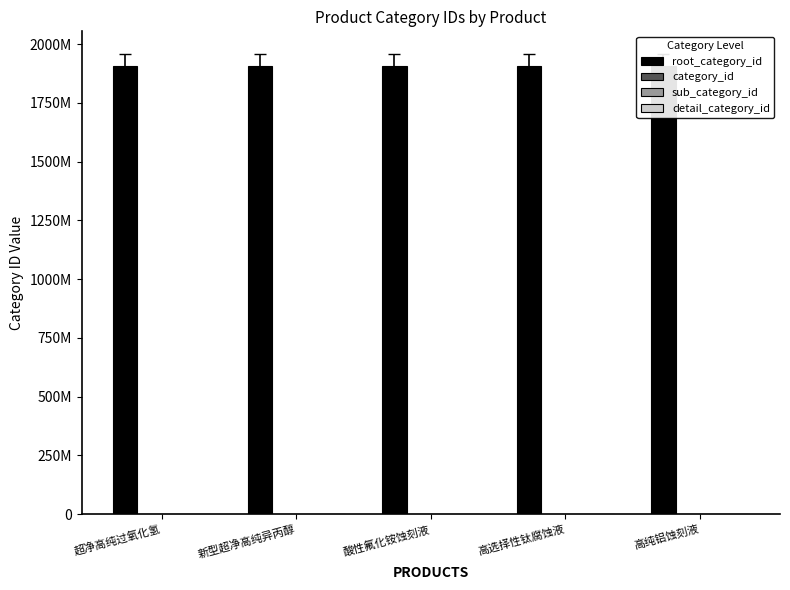

Is it true that root_category_id equals 3396340211 at 新型超净高纯异丙醇?

False